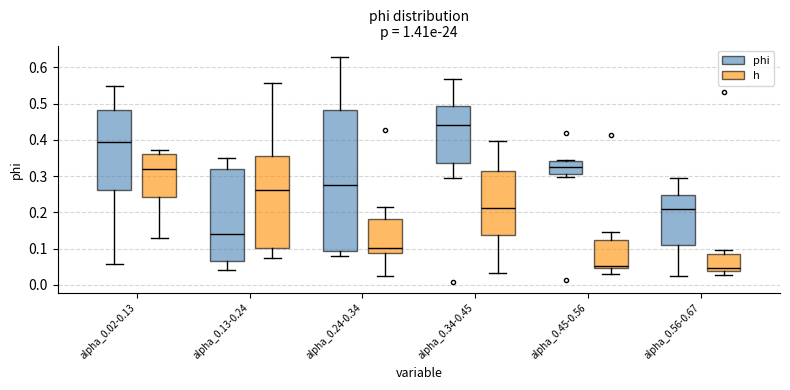

Reading left to right, read every box against the y-axis: the position of its median line, the range the box covers, and the ends of its whiskers. The values are not printed on the chart, so give them approximately, as read against the axis.

alpha_0.02-0.13 (phi): median 0.39, box 0.26 to 0.48, whiskers 0.06 to 0.55
alpha_0.02-0.13 (h): median 0.32, box 0.24 to 0.36, whiskers 0.13 to 0.37
alpha_0.13-0.24 (phi): median 0.14, box 0.07 to 0.32, whiskers 0.04 to 0.35
alpha_0.13-0.24 (h): median 0.26, box 0.10 to 0.35, whiskers 0.07 to 0.56
alpha_0.24-0.34 (phi): median 0.28, box 0.09 to 0.48, whiskers 0.08 to 0.63
alpha_0.24-0.34 (h): median 0.10, box 0.09 to 0.18, whiskers 0.03 to 0.22
alpha_0.34-0.45 (phi): median 0.44, box 0.34 to 0.49, whiskers 0.29 to 0.57
alpha_0.34-0.45 (h): median 0.21, box 0.14 to 0.31, whiskers 0.03 to 0.40
alpha_0.45-0.56 (phi): median 0.32, box 0.30 to 0.34, whiskers 0.30 (just below the box's lower edge) to 0.35
alpha_0.45-0.56 (h): median 0.05 (just above the box's lower edge), box 0.05 to 0.12, whiskers 0.03 to 0.15
alpha_0.56-0.67 (phi): median 0.21, box 0.11 to 0.25, whiskers 0.02 to 0.30
alpha_0.56-0.67 (h): median 0.05, box 0.04 to 0.08, whiskers 0.03 to 0.10